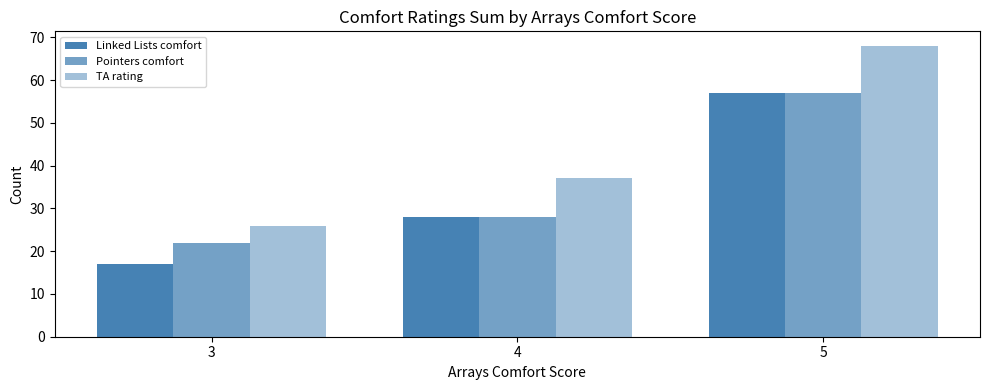

At which category is the sum across all series the highest?

5